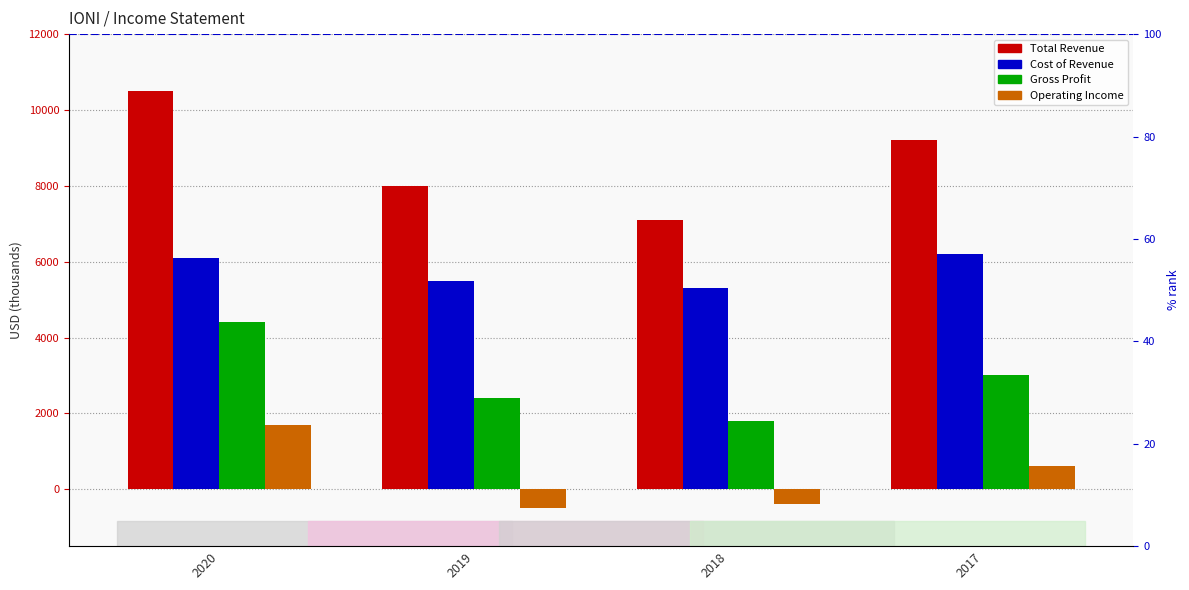

What is the difference between the second highest and second lowest values in the Gross Profit series?

600